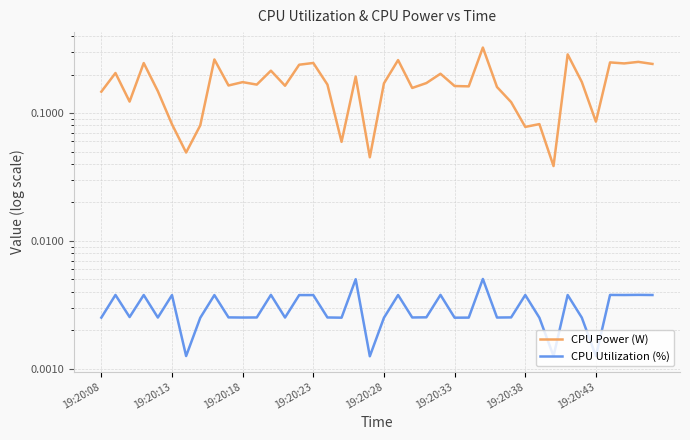

True or false: CPU Utilization (%) and CPU Power (W) cross at least once.

False